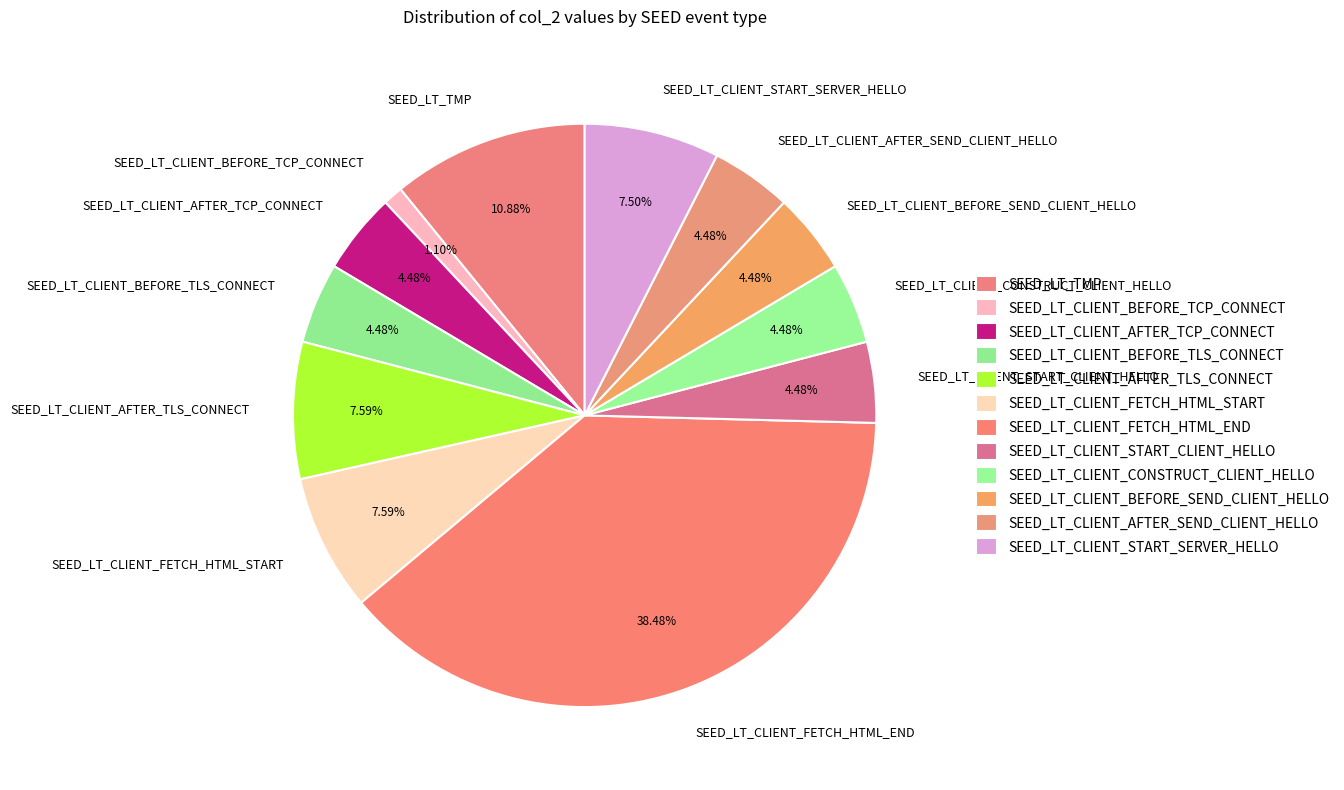

What is the largest slice in the pie chart?

SEED_LT_CLIENT_FETCH_HTML_END